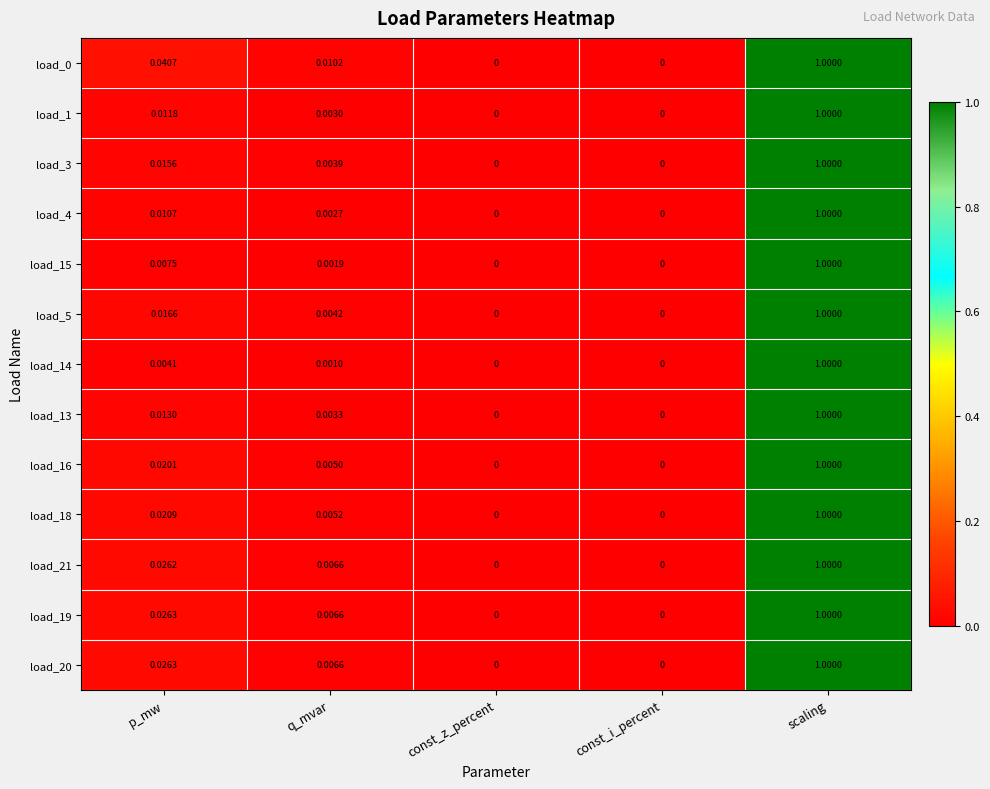

Which category has the highest value across all series?

scaling